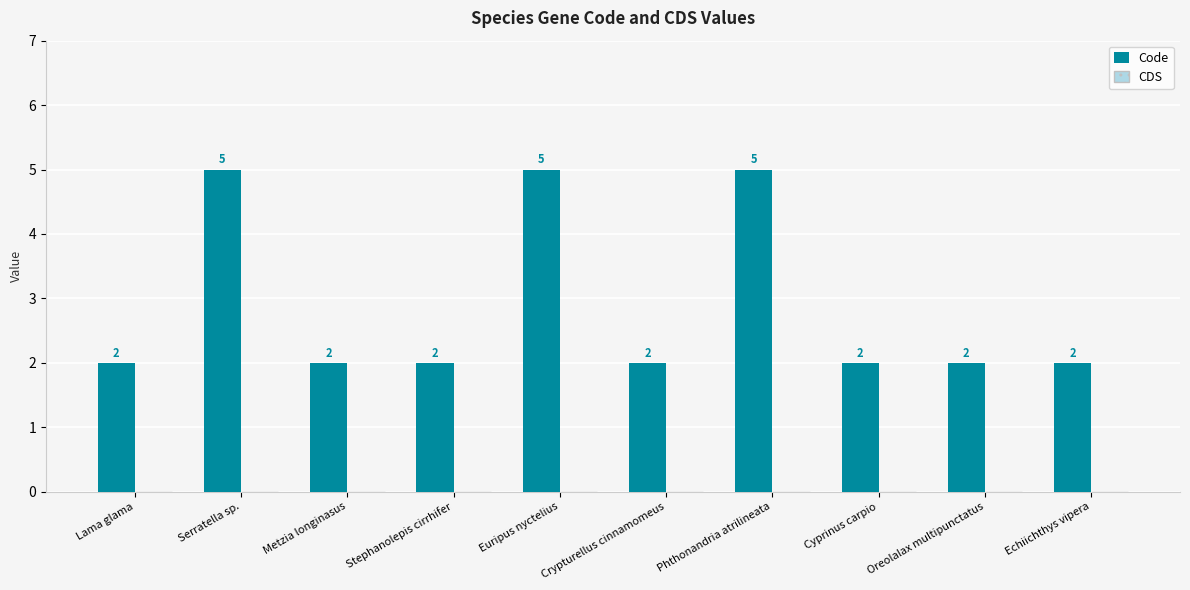

What is the average value?

3